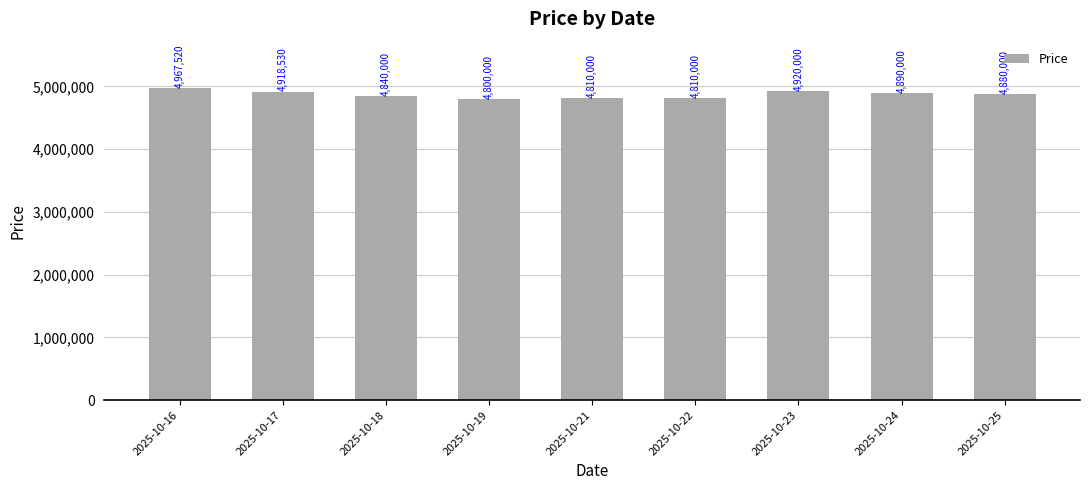

Reading right to left, transcribe all the data shown in this chart.

2025-10-25=4880000	2025-10-24=4890000	2025-10-23=4920000	2025-10-22=4810000	2025-10-21=4810000	2025-10-19=4800000	2025-10-18=4840000	2025-10-17=4918530	2025-10-16=4967520